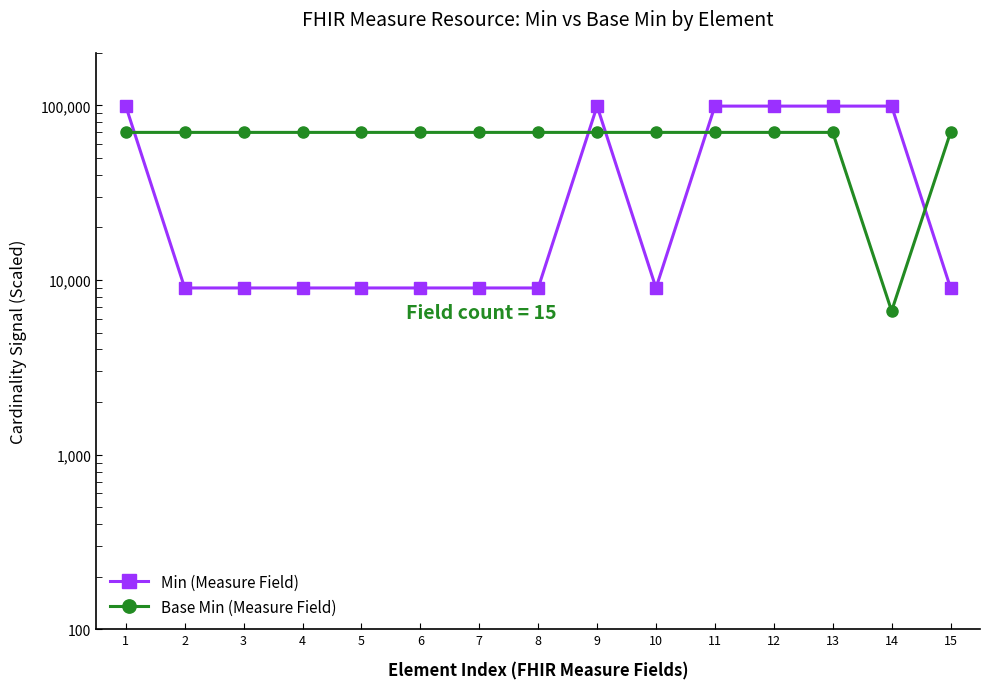

How many data points in Min (Measure Field) are above 9000?

6